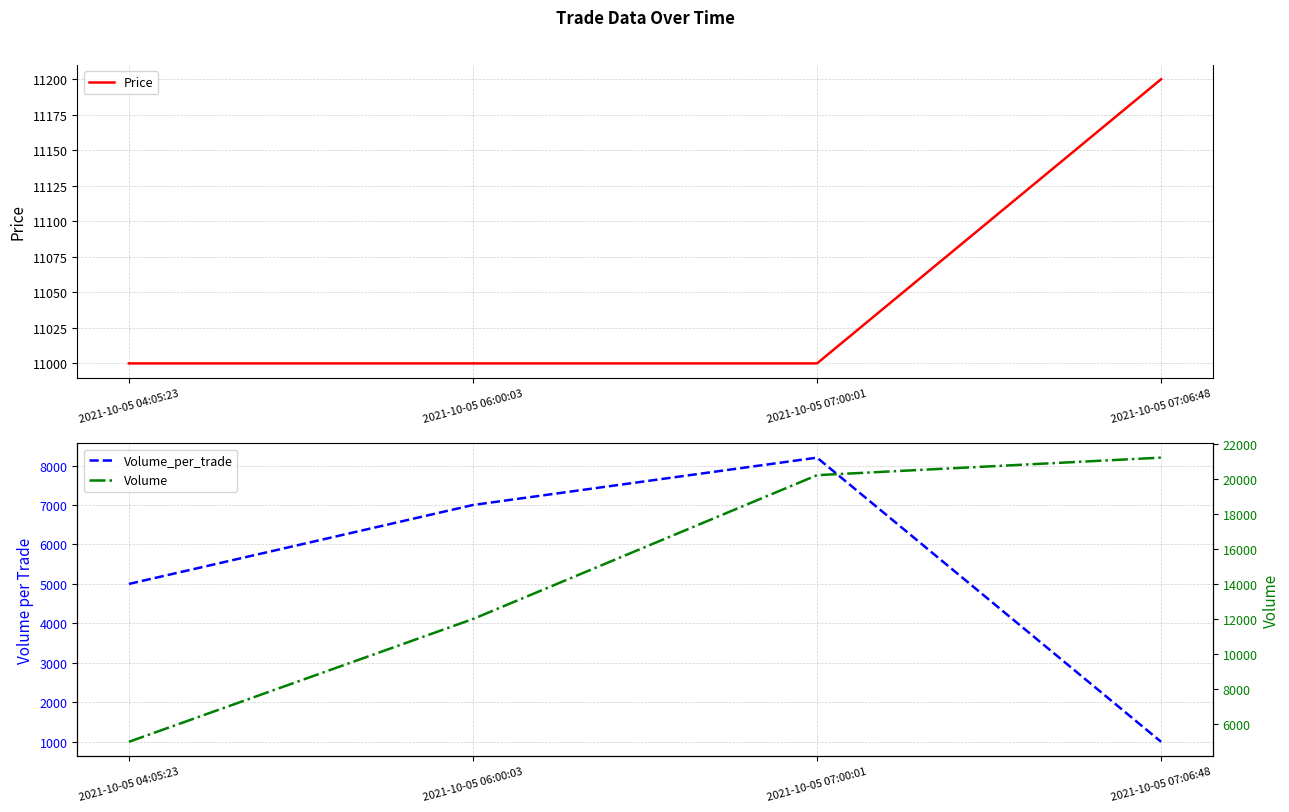

List the labels in order of Volume value, largest first.

2021-10-05 07:06:48, 2021-10-05 07:00:01, 2021-10-05 06:00:03, 2021-10-05 04:05:23